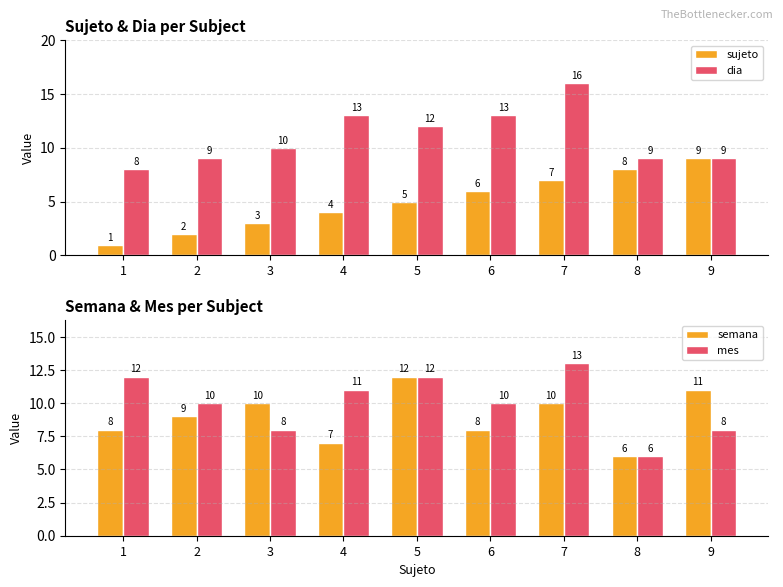

What is the minimum value for dia?

8